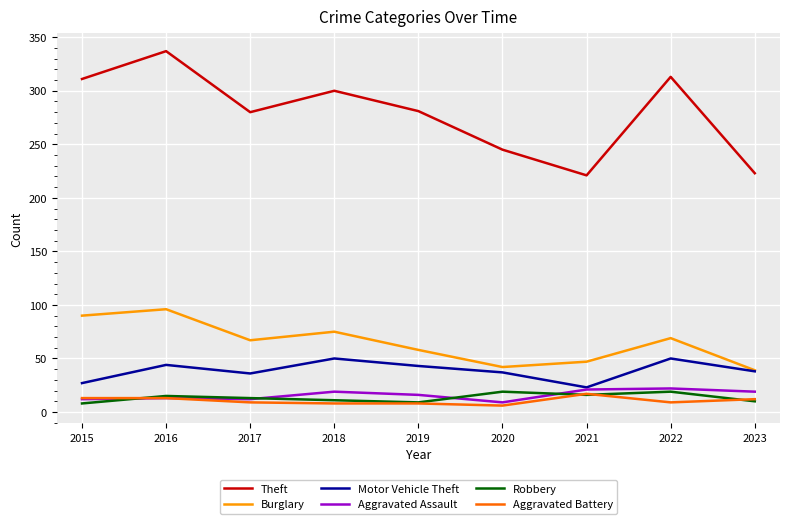

What is the sum of all Burglary values?

583